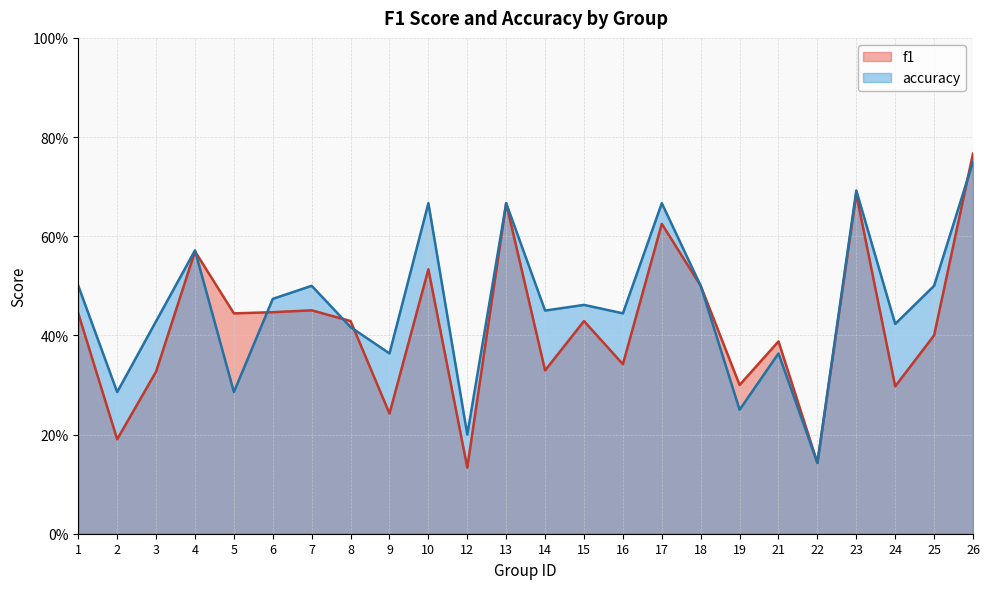

The f1 series shows 0.6 at 1. True or false?

False